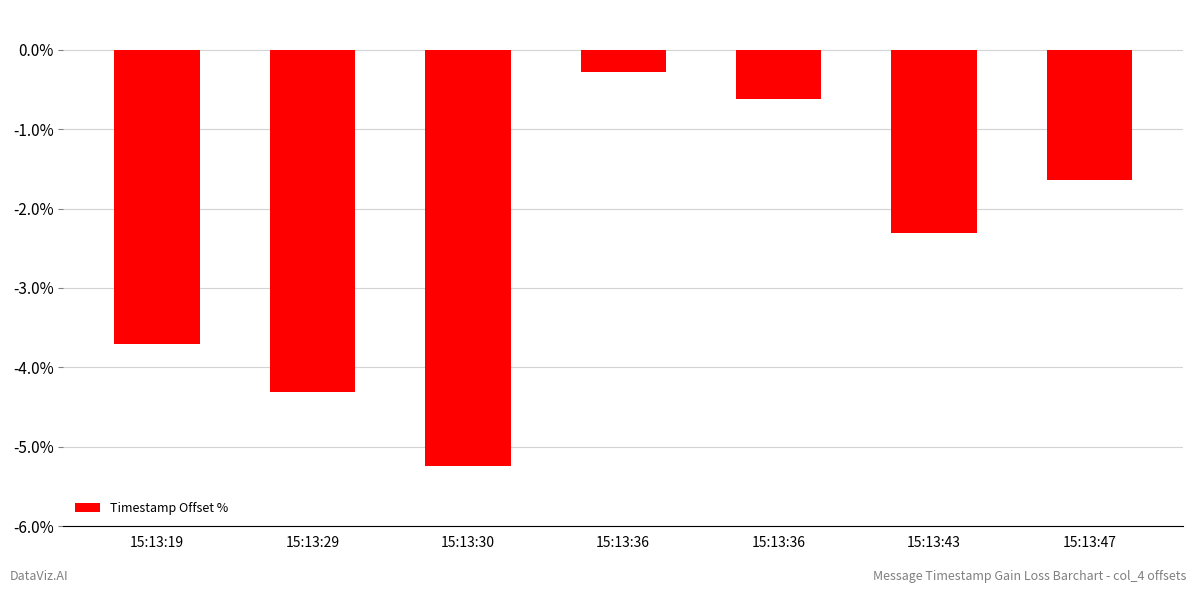

Are the bars grouped side by side (vs. stacked)?

No